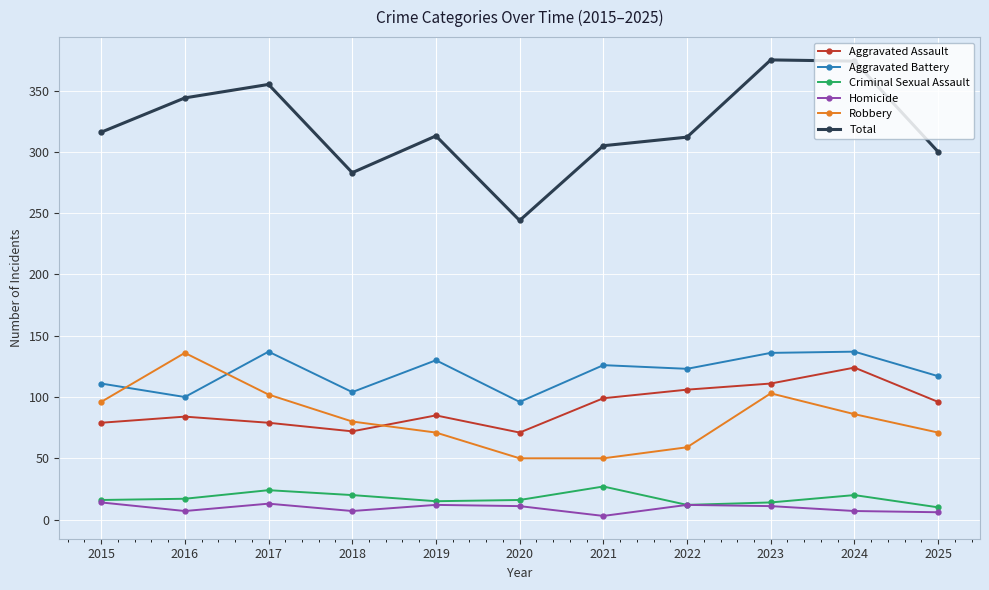

What is the value of the Aggravated Assault point at the 2nd from the left?

84